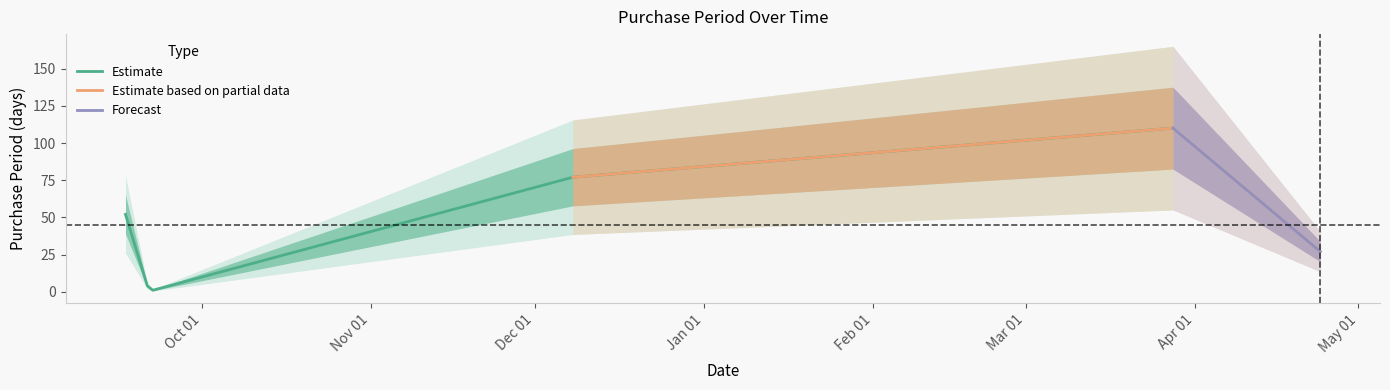

Reading left to right, list all the values displayed in this chart.

52	4	1	77	110	27